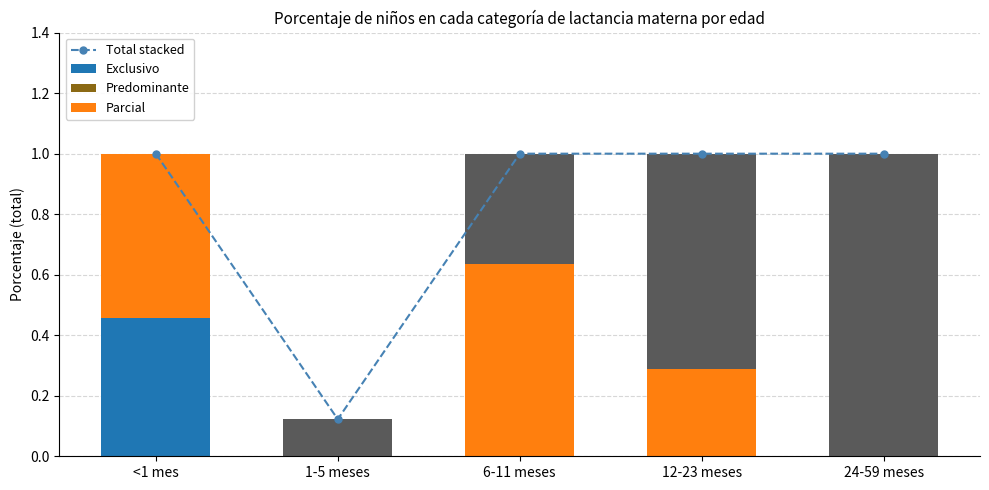

Is the value of Ninguno at 24-59 meses greater than the value of Predominante at 12-23 meses?

Yes